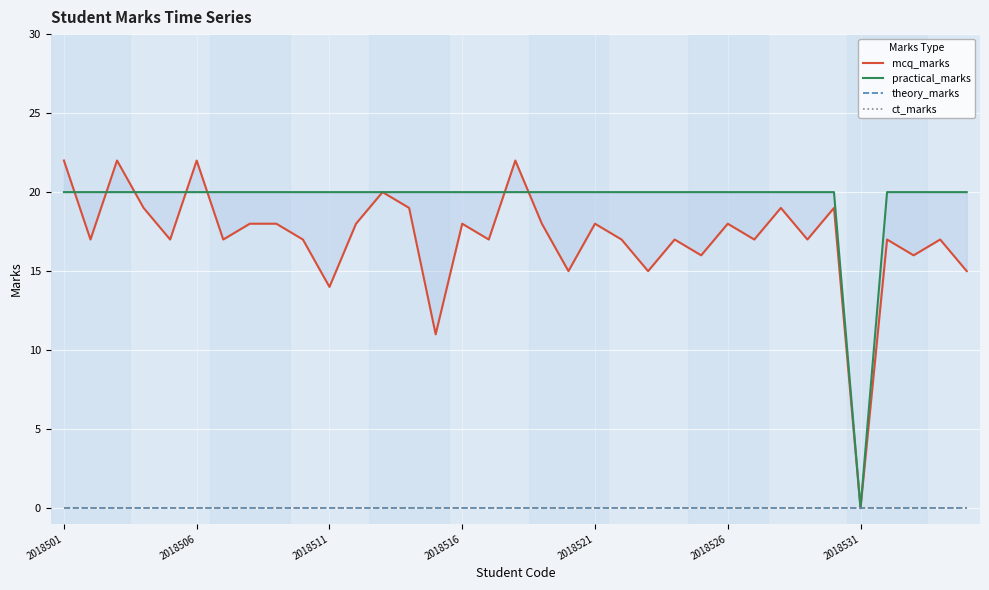

How many data points in mcq_marks are less than 17?

8